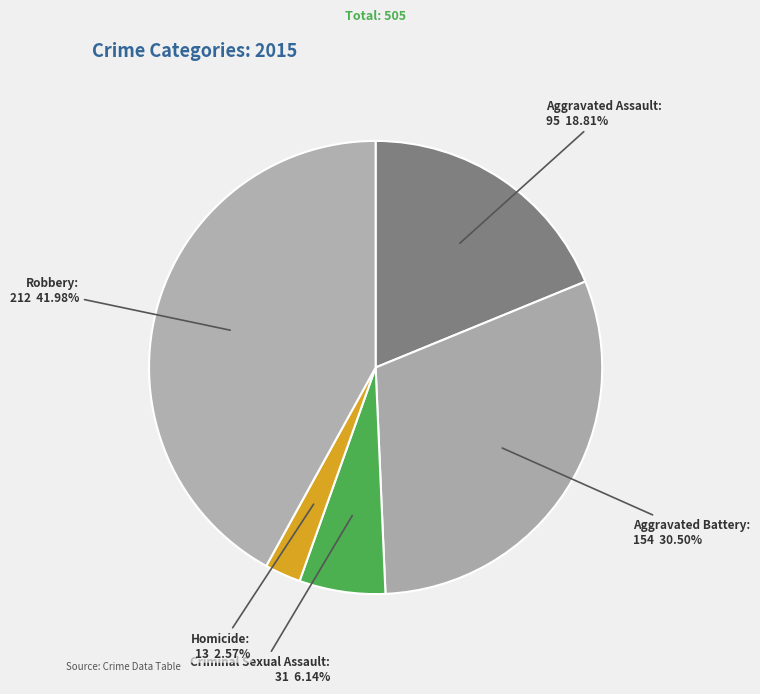

What is the ratio of the value at Aggravated Assault to the value at Robbery?

0.4